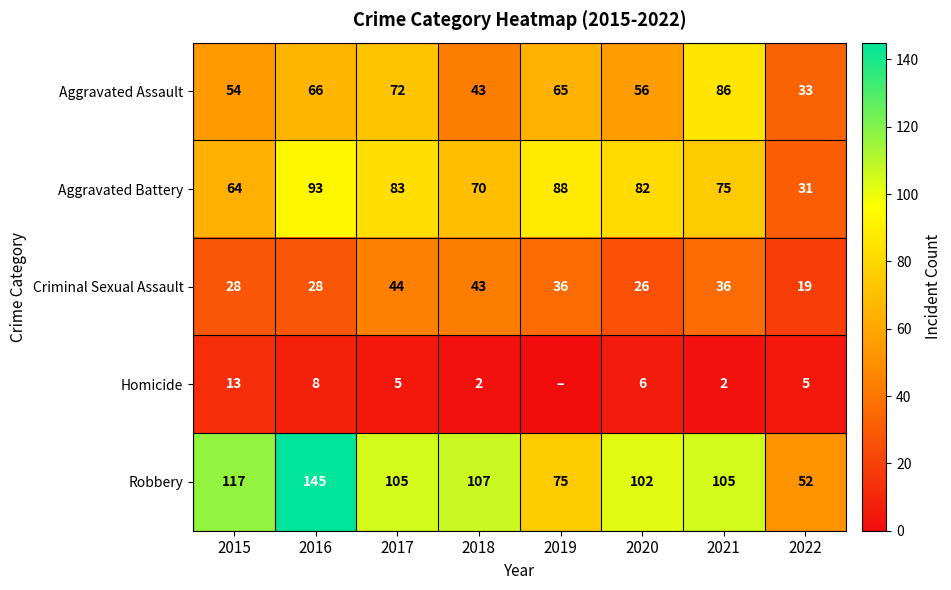

Where does the Aggravated Battery series first go above 82?

2016